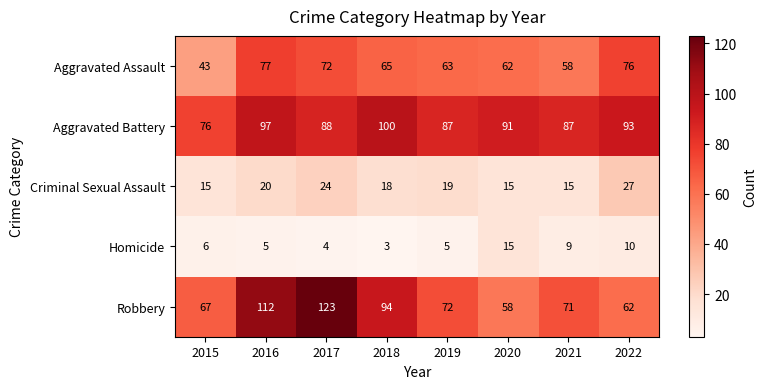

What is the maximum value shown in the chart?

123